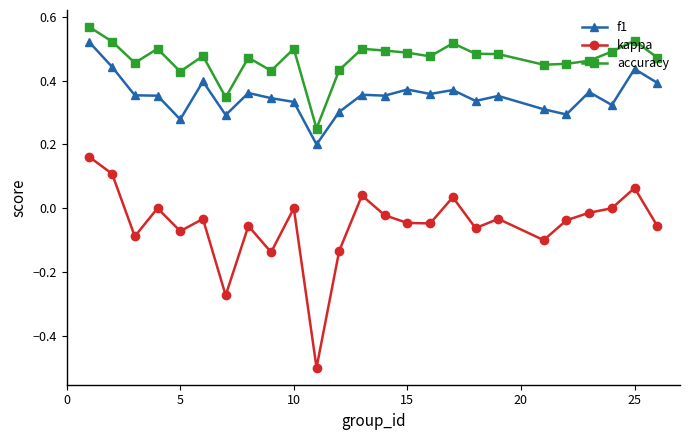

Which series has the widest spread of values?

kappa